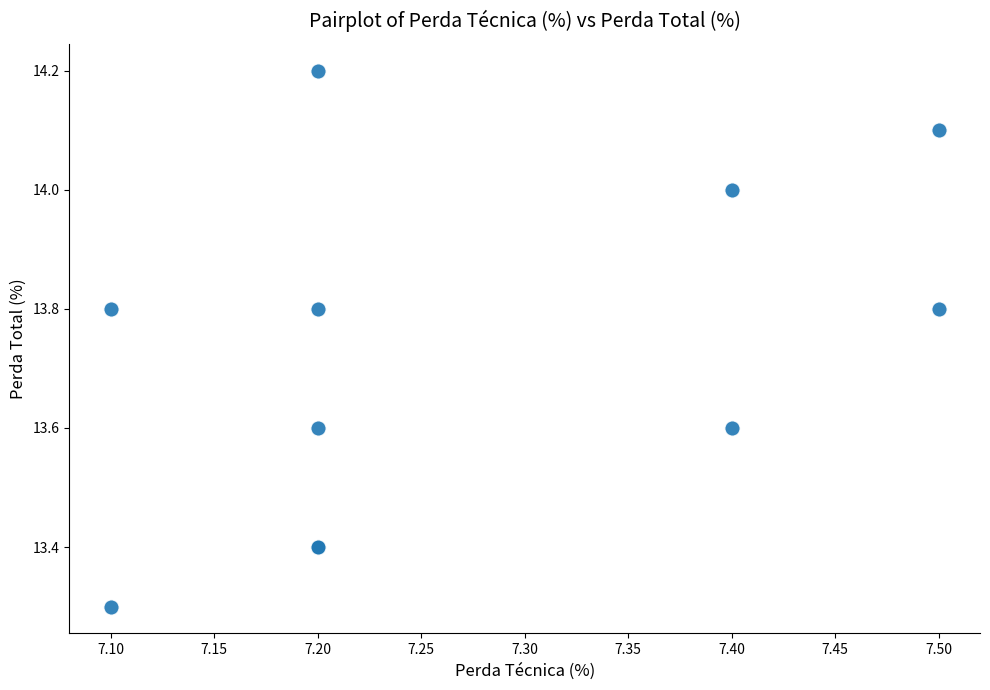

What Y value in the scatter plot is closest to 13?

13.3